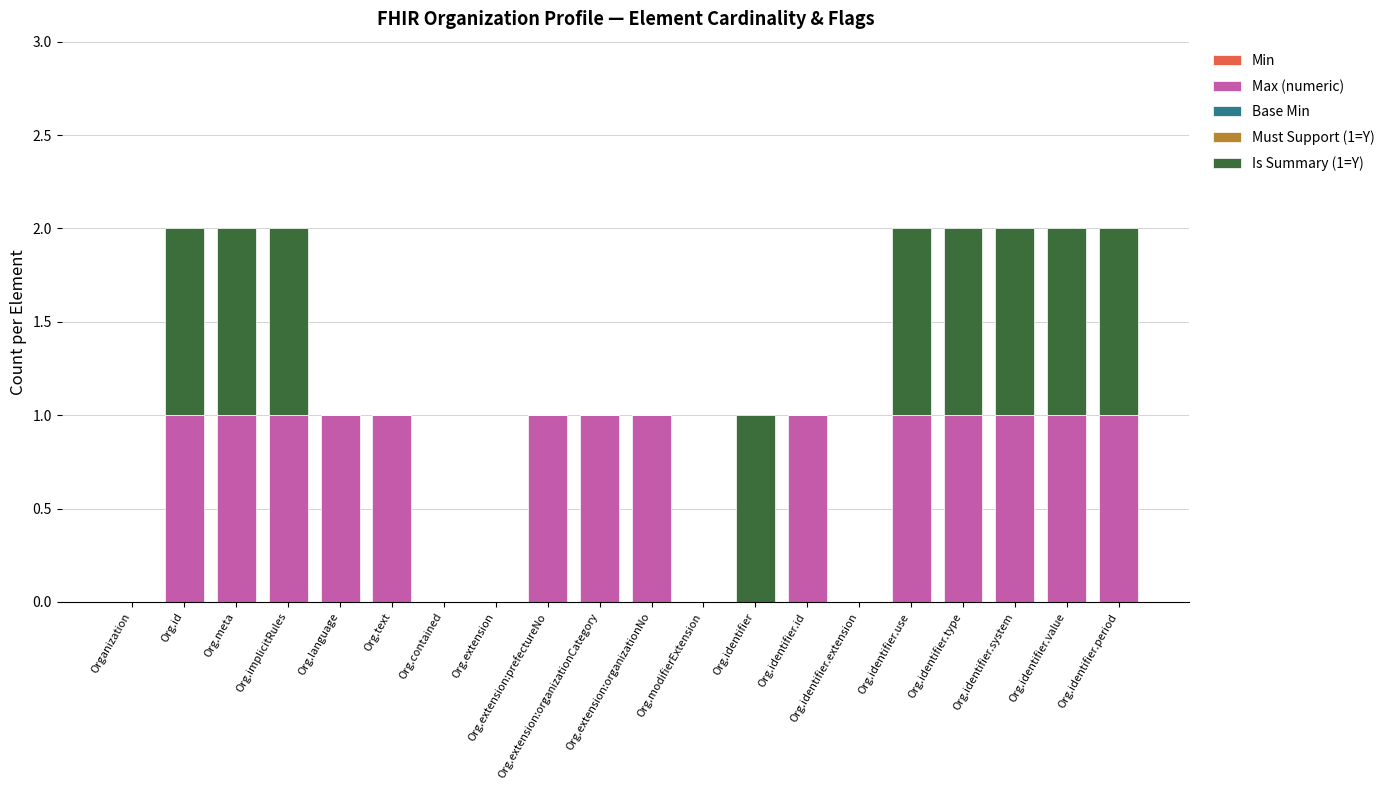

What is the difference between the maximum and minimum values in the Max (numeric) series?

1